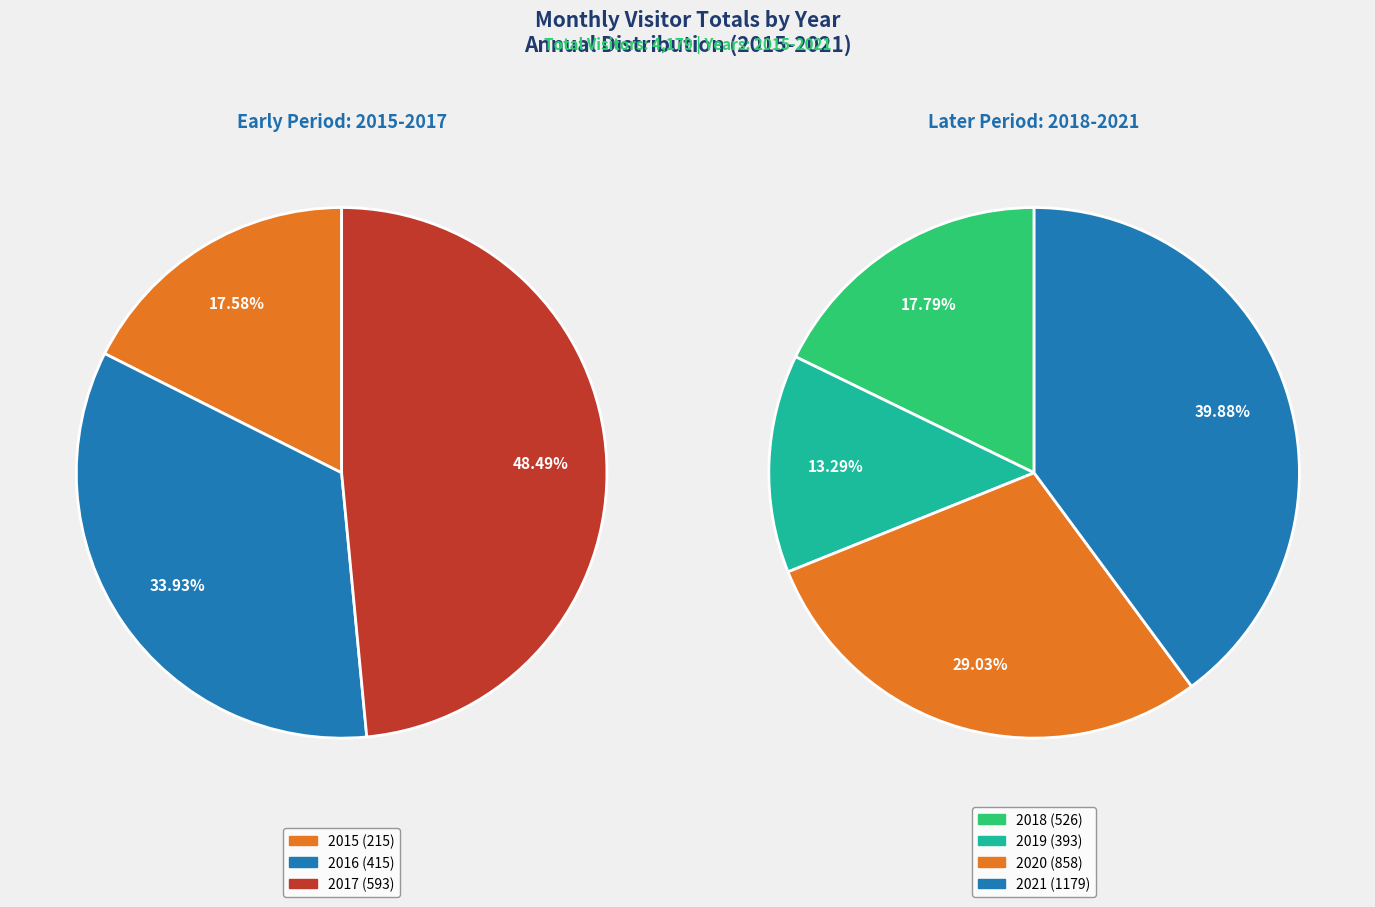

How much of the chart is everything except 2016?

90.1%